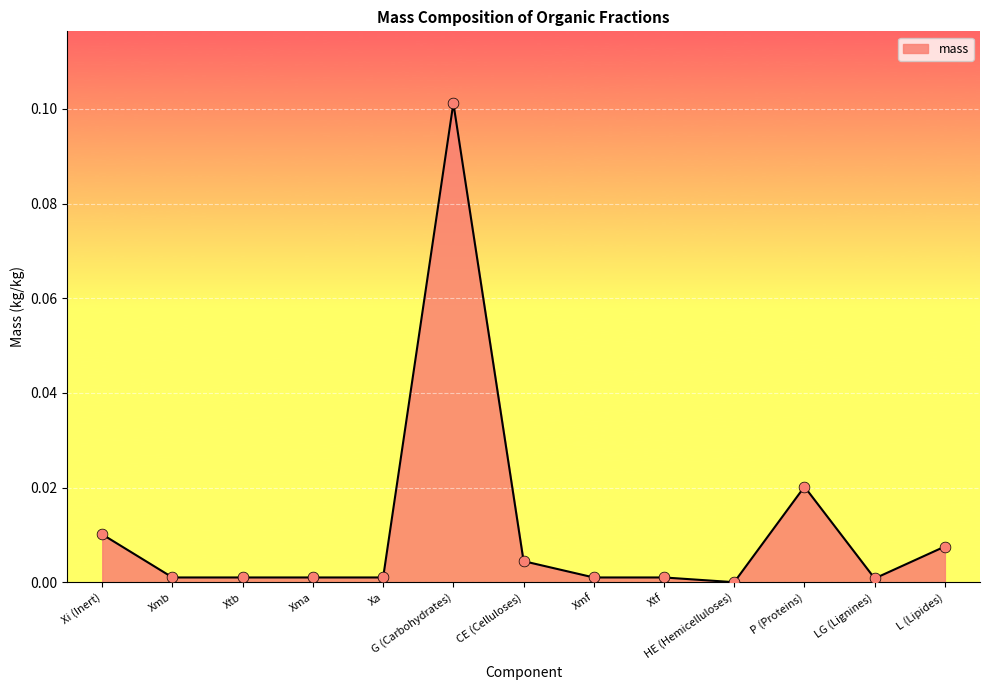

Between G (Carbohydrates) and Xtb, which is larger?

G (Carbohydrates)